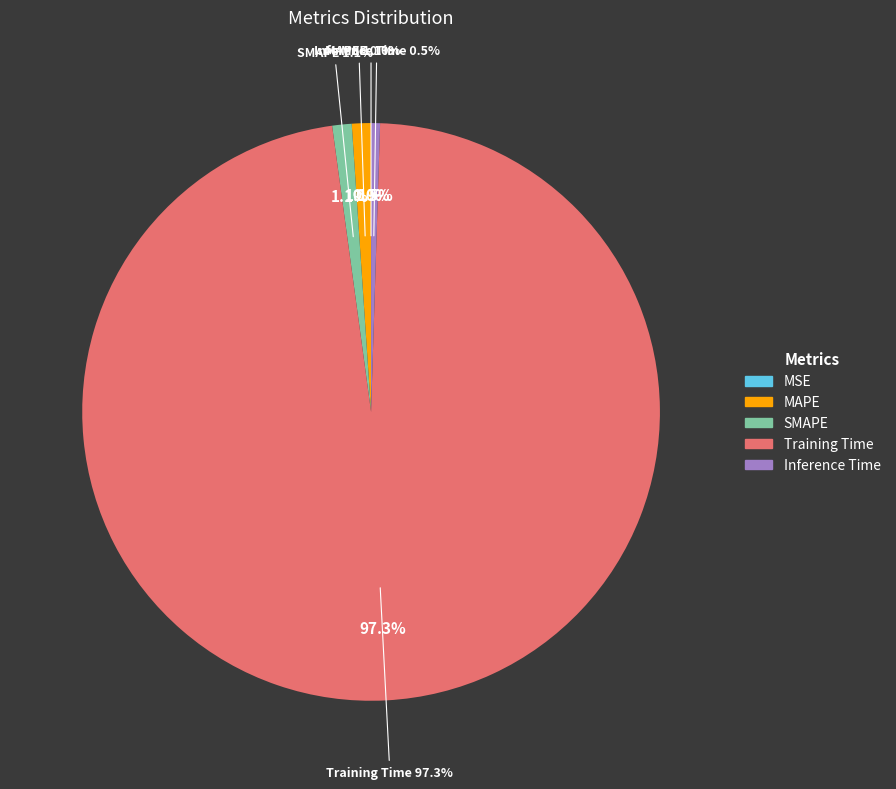

How many segments does this pie chart have?

5